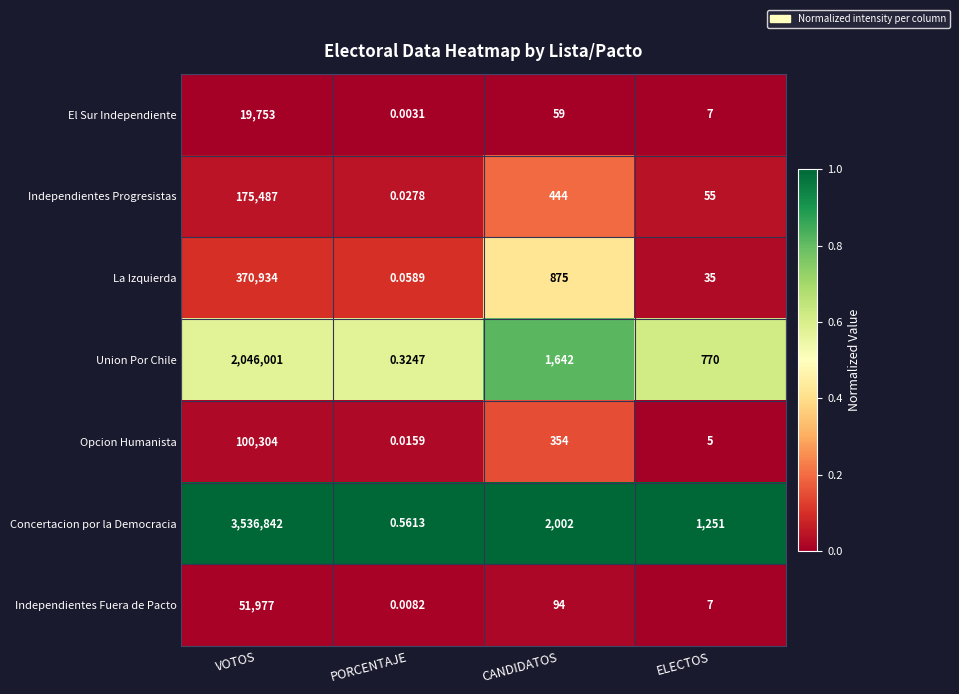

At CANDIDATOS, list the series in order from largest to smallest.

Concertacion por la Democracia, Union Por Chile, La Izquierda, Independientes Progresistas, Opcion Humanista, Independientes Fuera de Pacto, El Sur Independiente